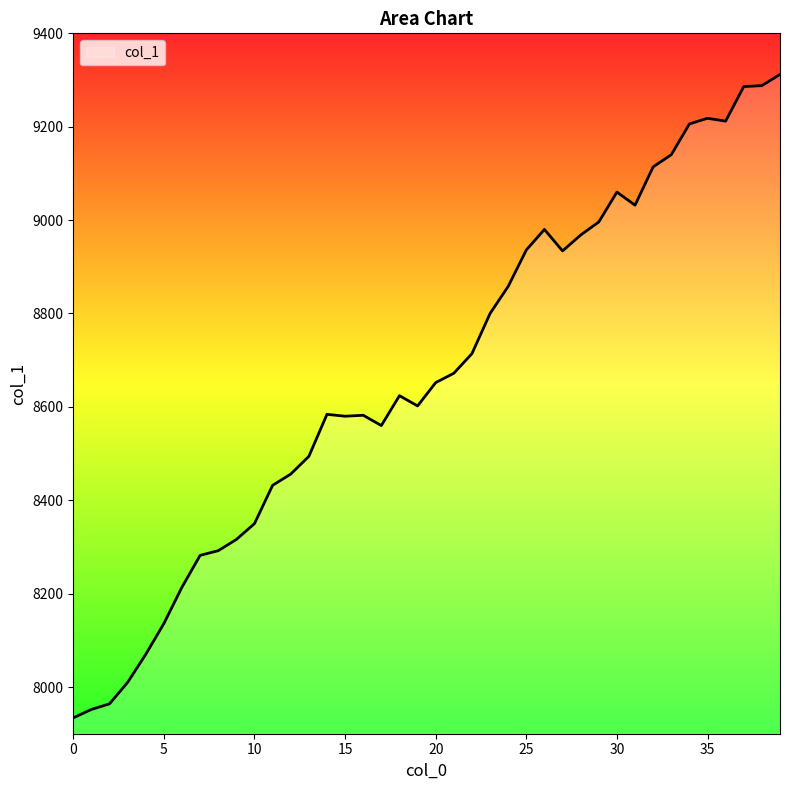

What is the smallest value displayed?

7934